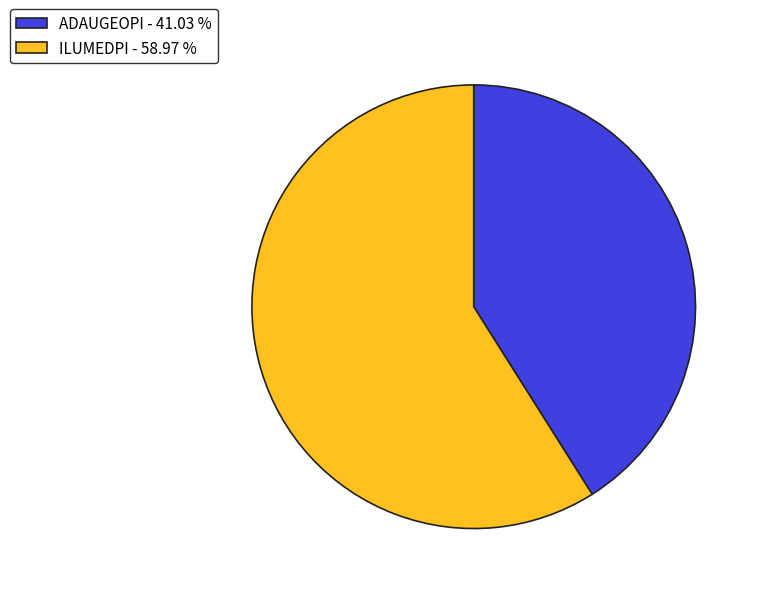

Is there any slice that represents more than half of the pie?

Yes